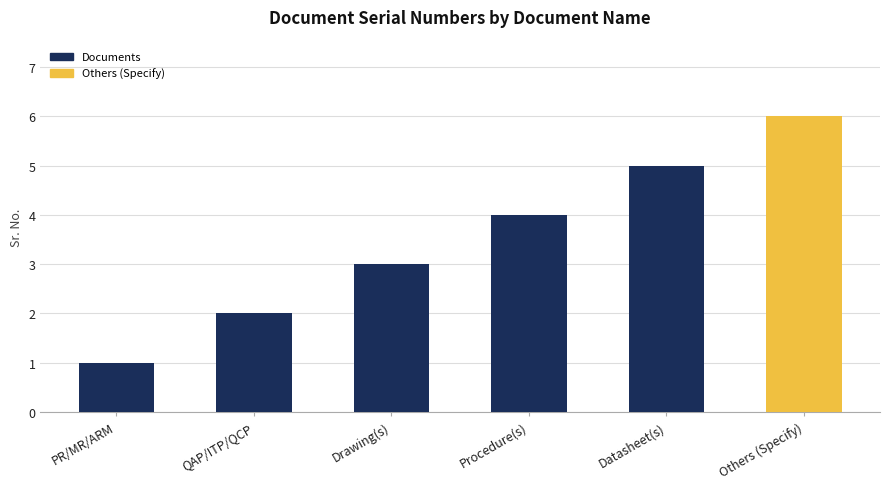

Is it true that the value at QAP/ITP/QCP is 2?

True